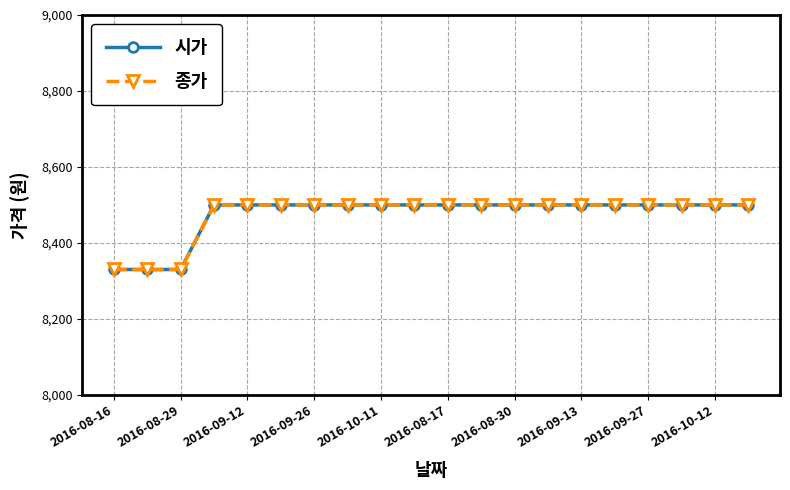

True or false: 종가 has more than 2 interior local peaks.

False